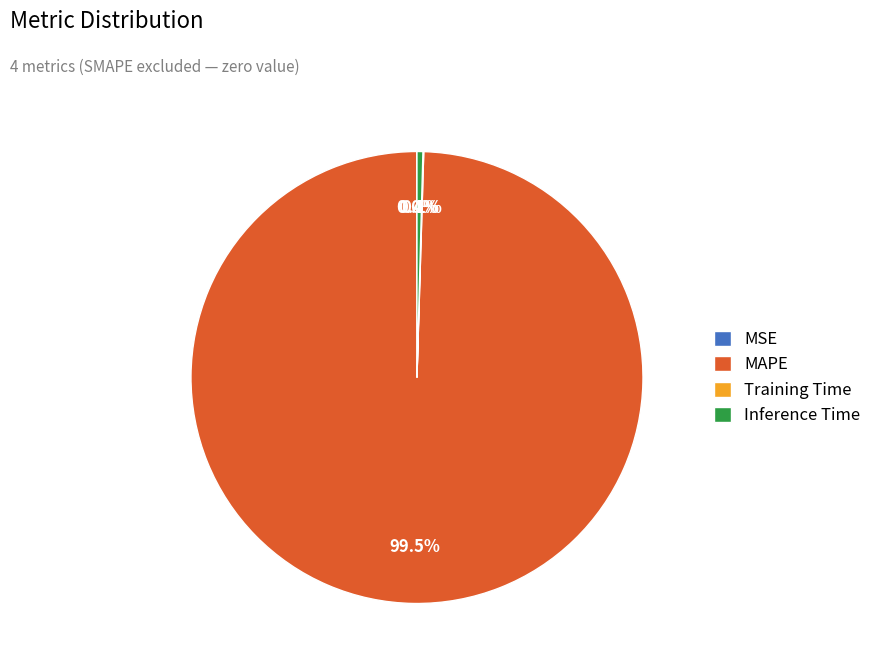

What is the largest slice in the pie chart?

MAPE